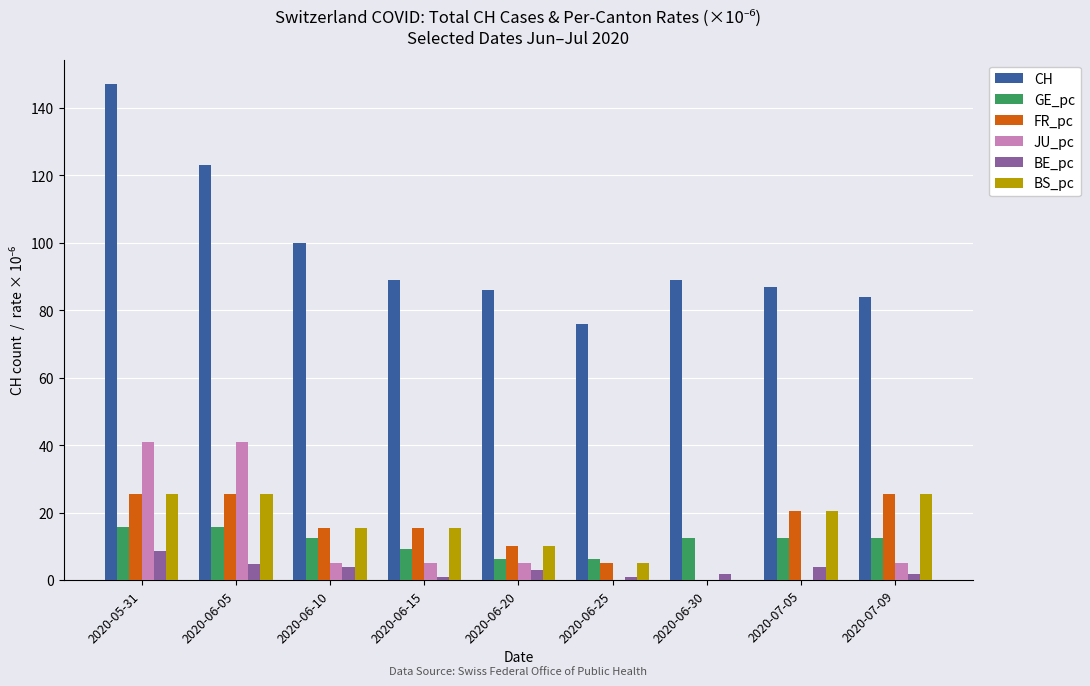

At which category is the sum across all series the highest?

2020-05-31